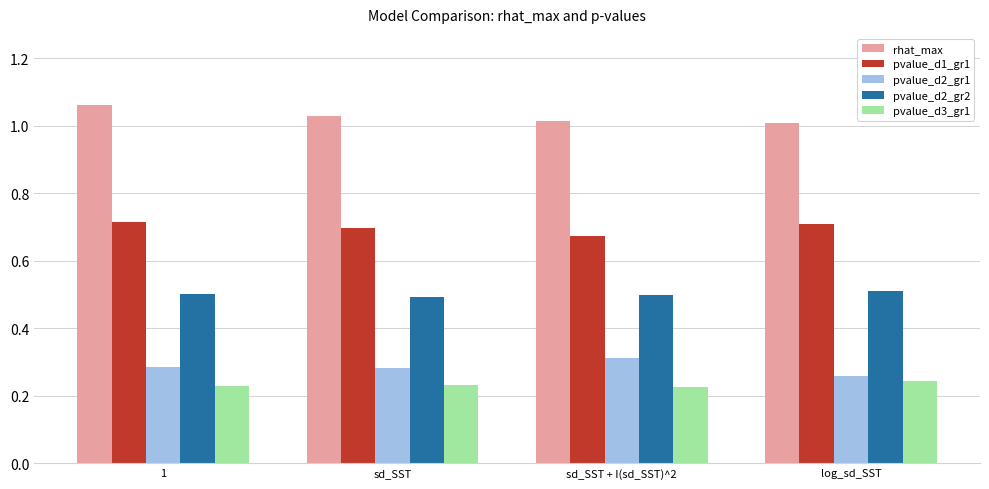

Count the pvalue_d1_gr1 values in the range 0 to 1.

4